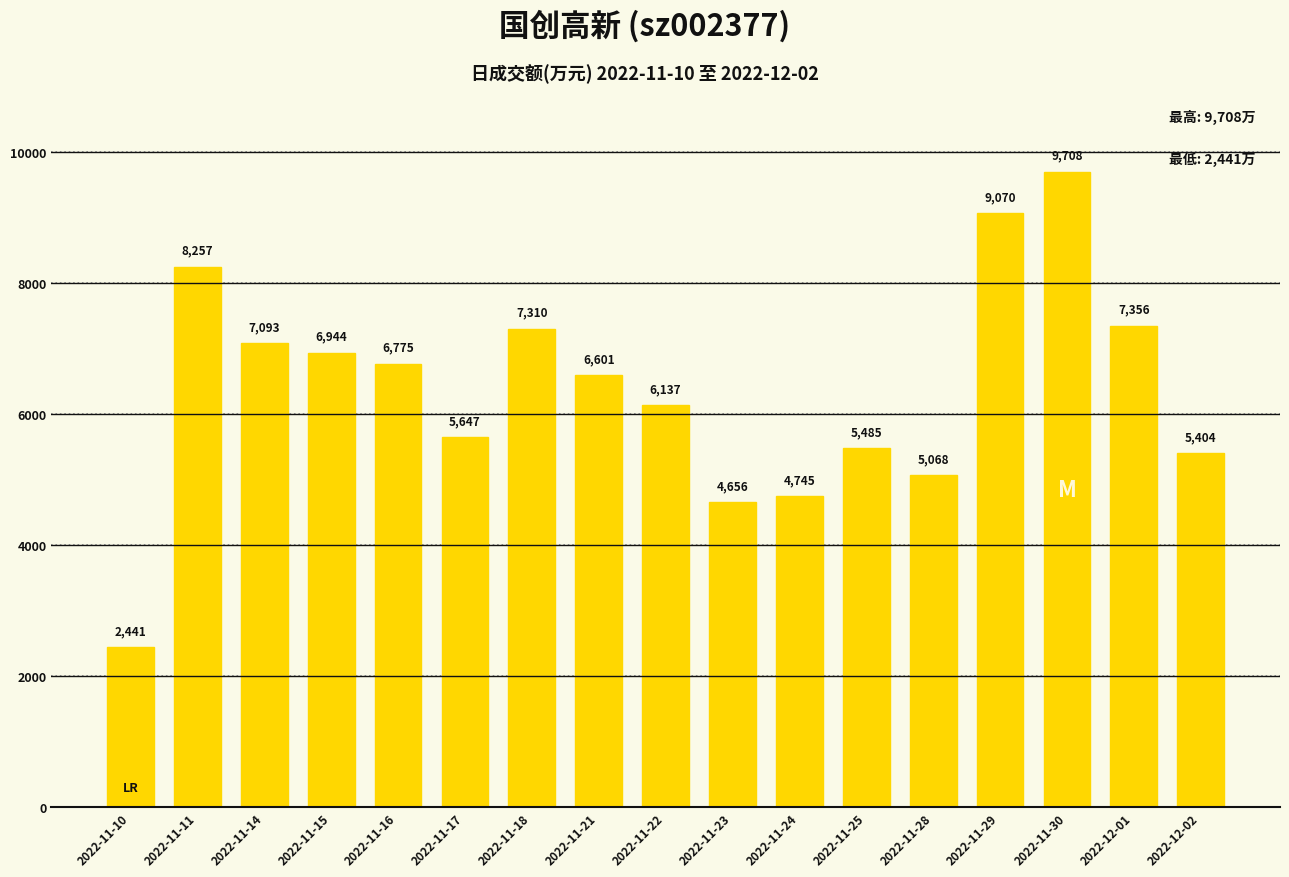

How many series are shown in this chart?

1